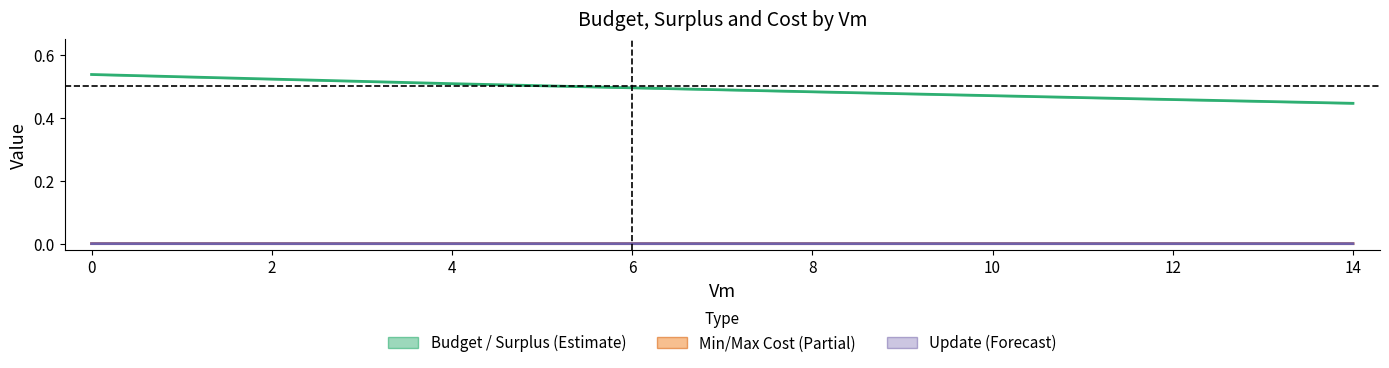

What is the spread (max minus min) of values at 4?

0.5